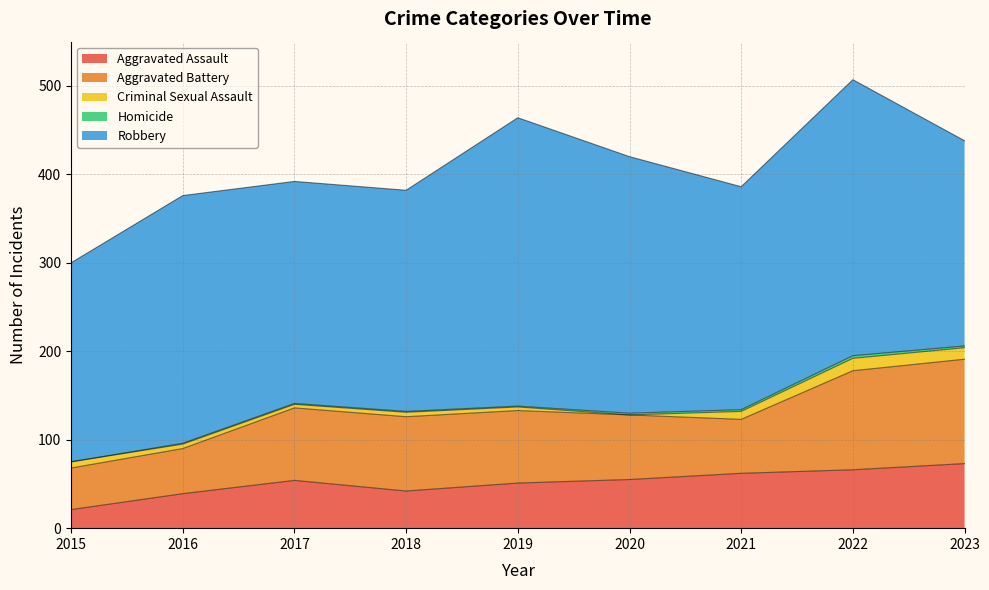

Reading left to right, what are all the values shown in this chart?

Aggravated Assault: 2015=21	2016=39	2017=54	2018=42	2019=51	2020=55	2021=62	2022=66	2023=73
Aggravated Battery: 2015=47	2016=51	2017=82	2018=84	2019=82	2020=73	2021=61	2022=112	2023=118
Criminal Sexual Assault: 2015=7	2016=5	2017=4	2018=5	2019=4	2020=0	2021=9	2022=14	2023=13
Homicide: 2015=0	2016=1	2017=1	2018=1	2019=1	2020=2	2021=2	2022=3	2023=2
Robbery: 2015=225	2016=280	2017=251	2018=250	2019=326	2020=290	2021=252	2022=312	2023=232